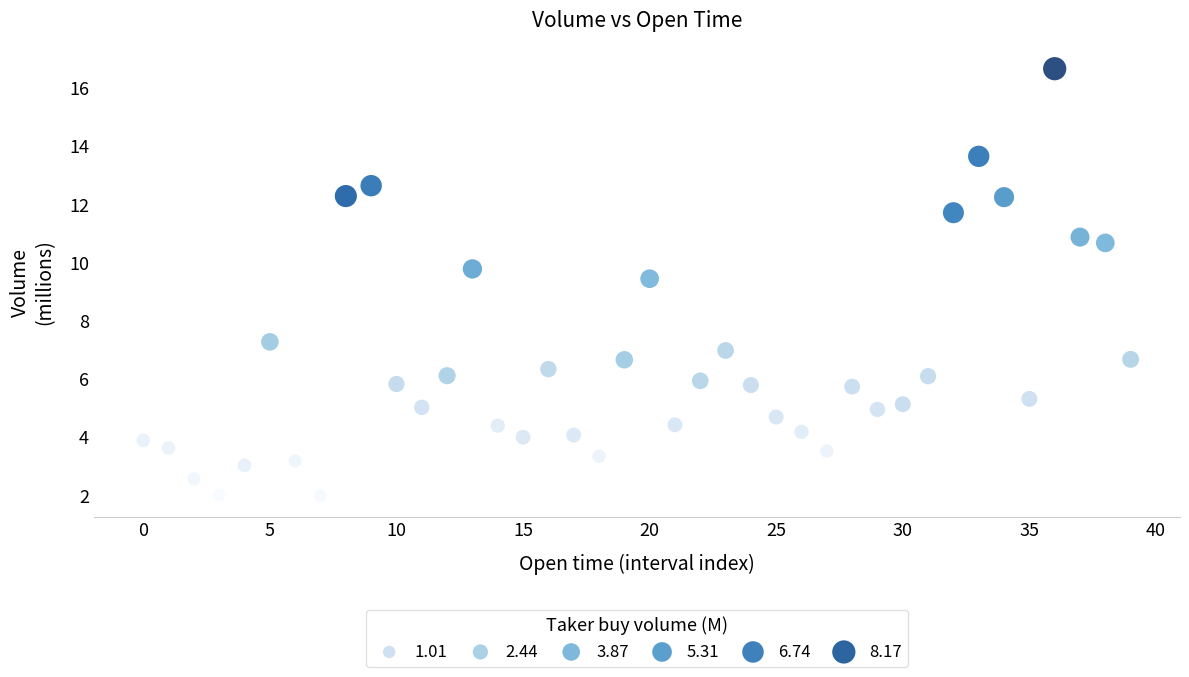

What Y value in the scatter plot is closest to 9?

9.4